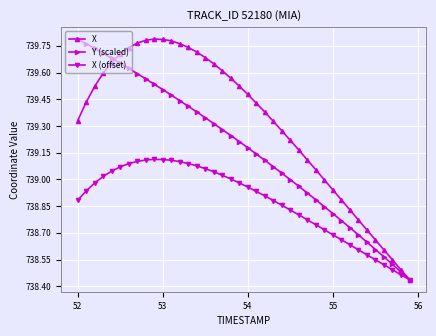

Does the chart display data point markers on the line(s)?

Yes